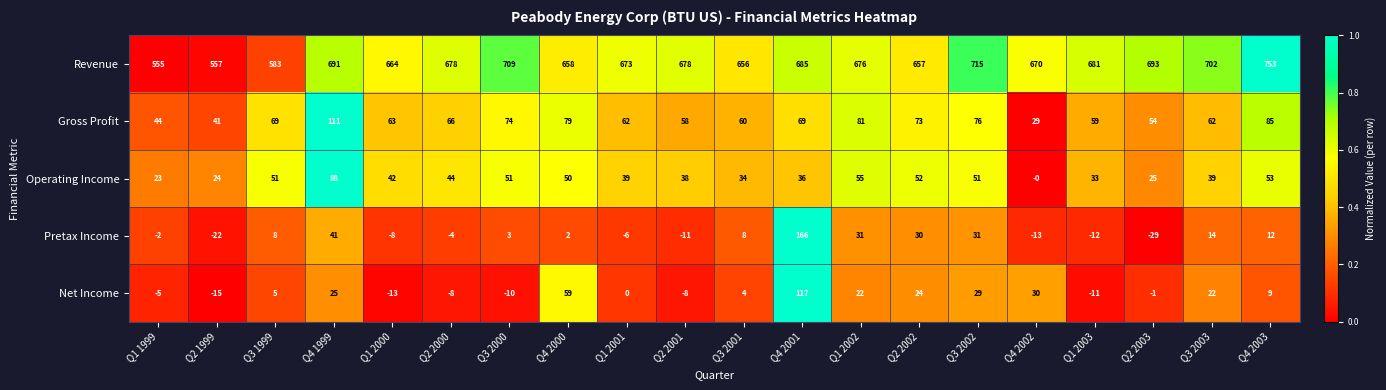

What is the difference between the maximum and minimum values in the Revenue series?

198